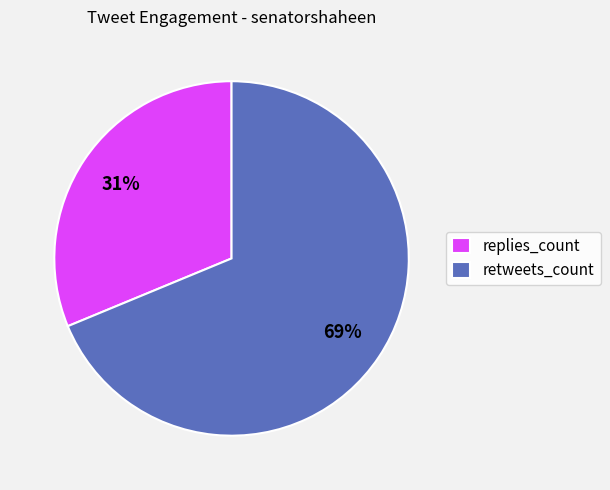

How many slices are in this pie chart?

2